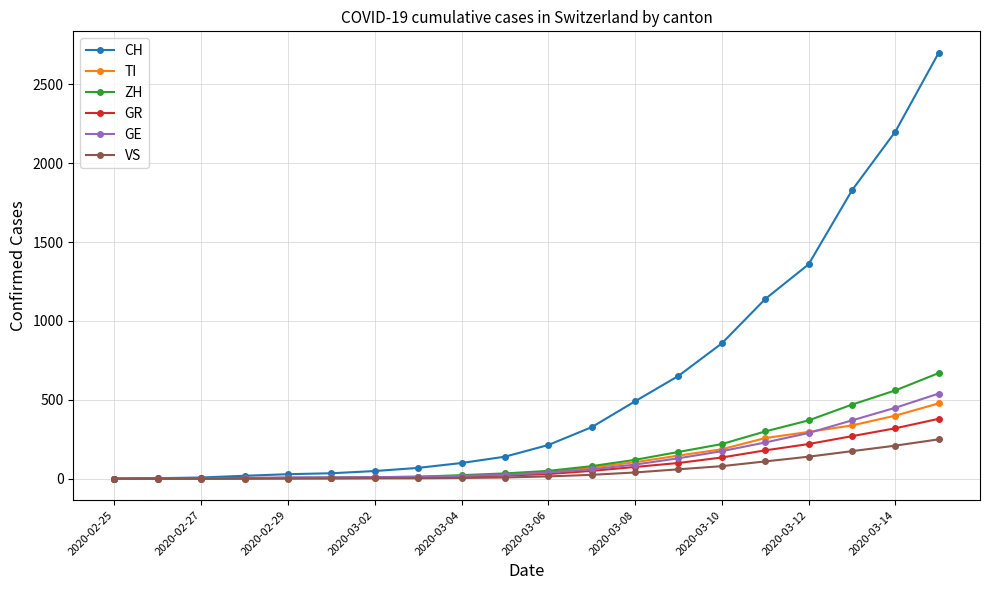

Which series has the largest total across all categories?

CH